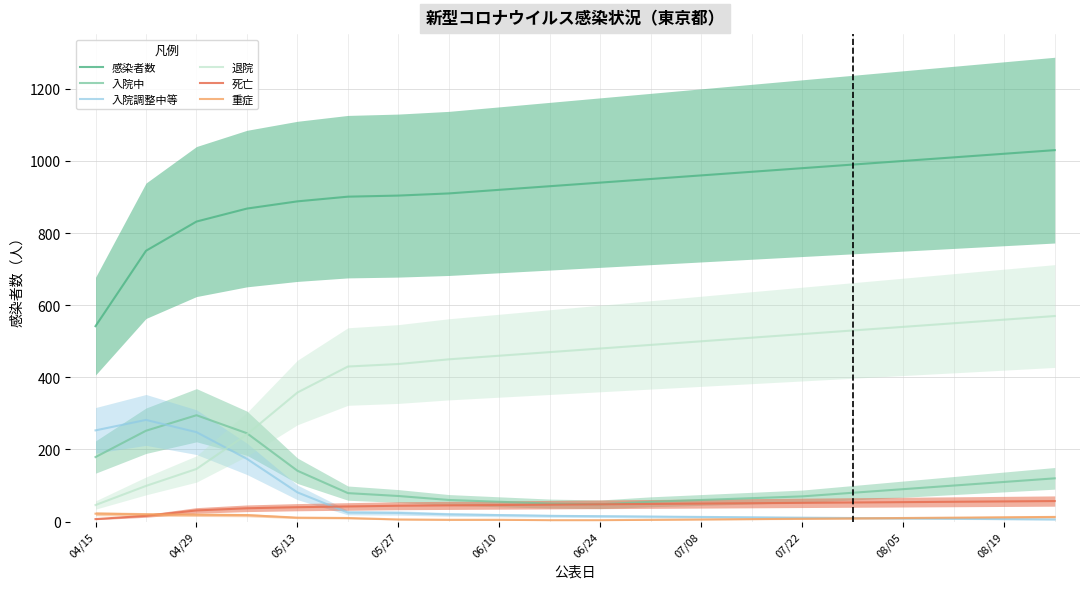

What is the maximum value for 入院調整中等?

282